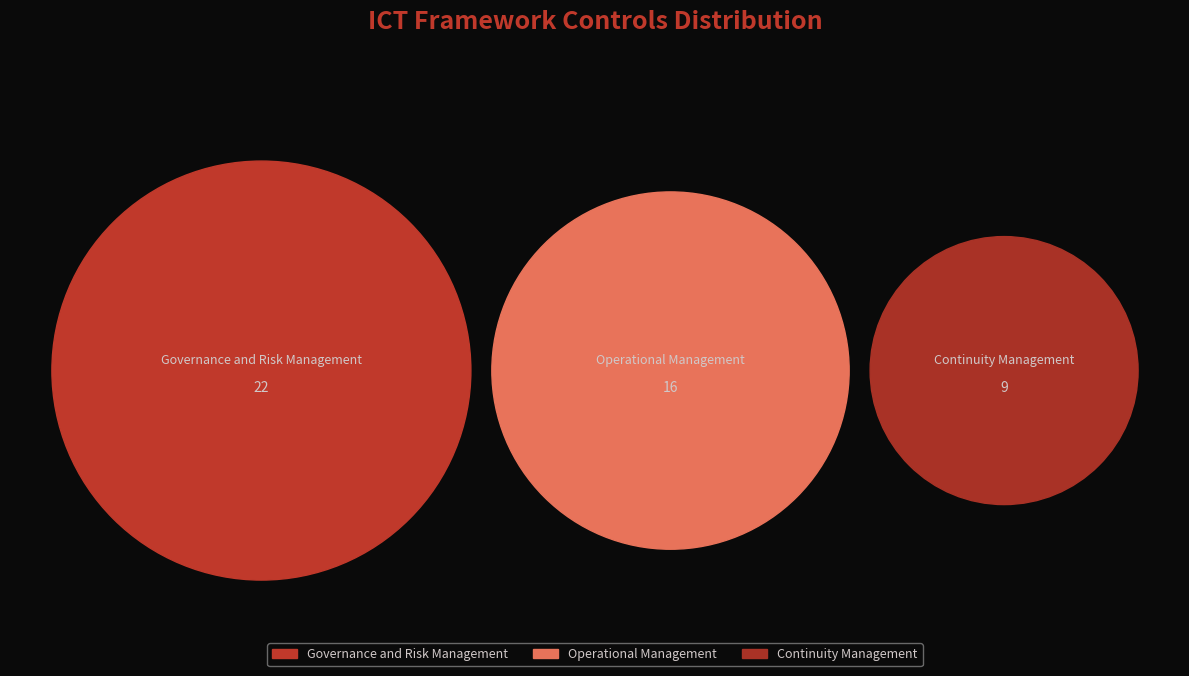

Which slice is the smallest?

Continuity Management